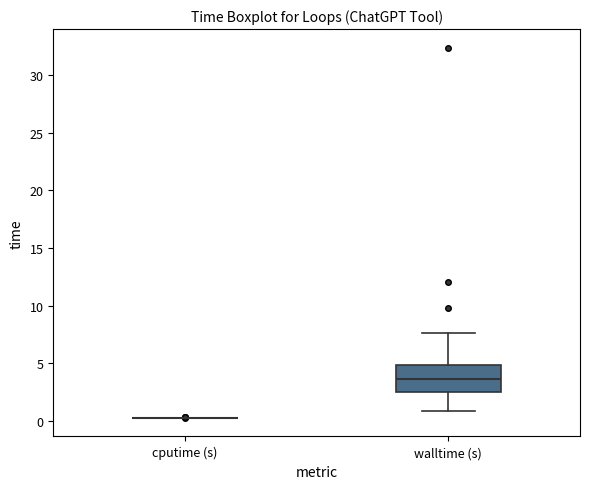

Which box is the tallest, from its lower edge to its upper edge?

walltime (s)